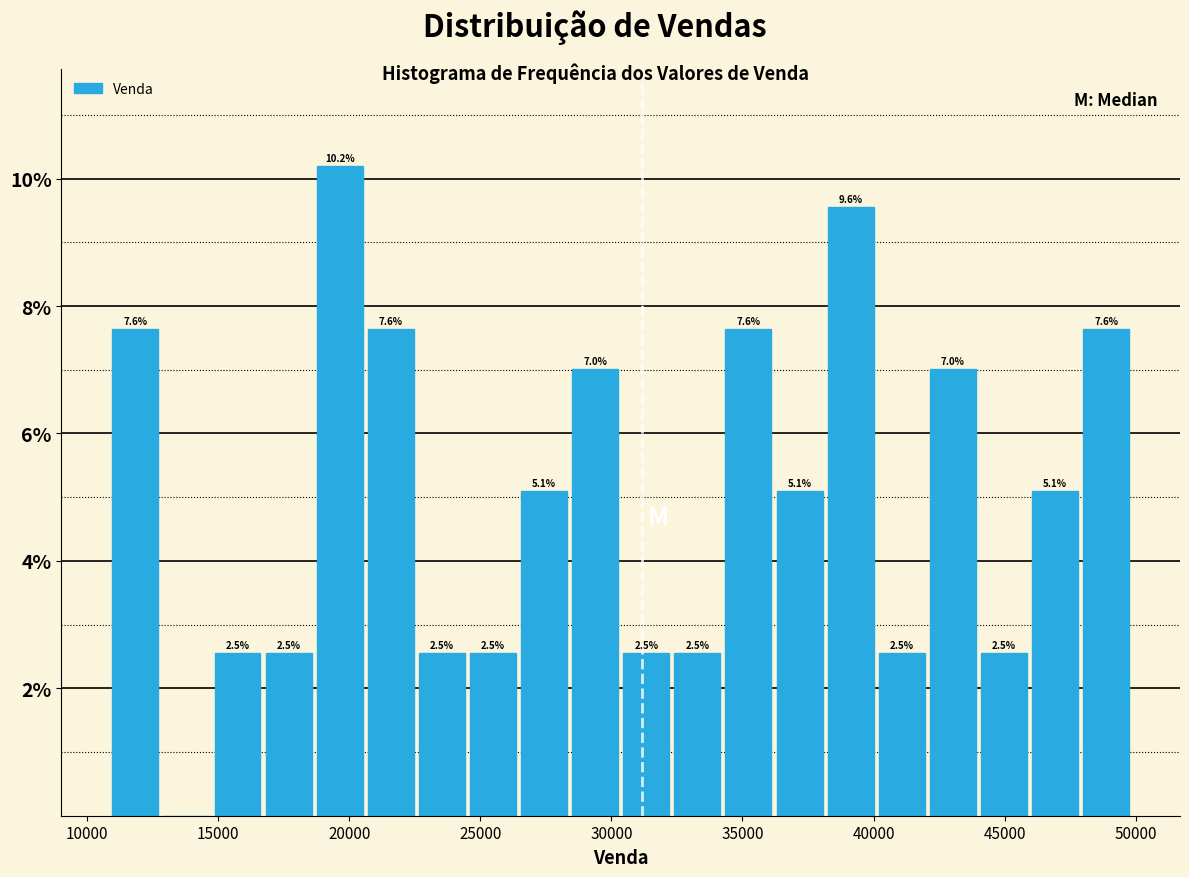

Read against the x-axis, roughly where is the centre of the tallest bar?

19500